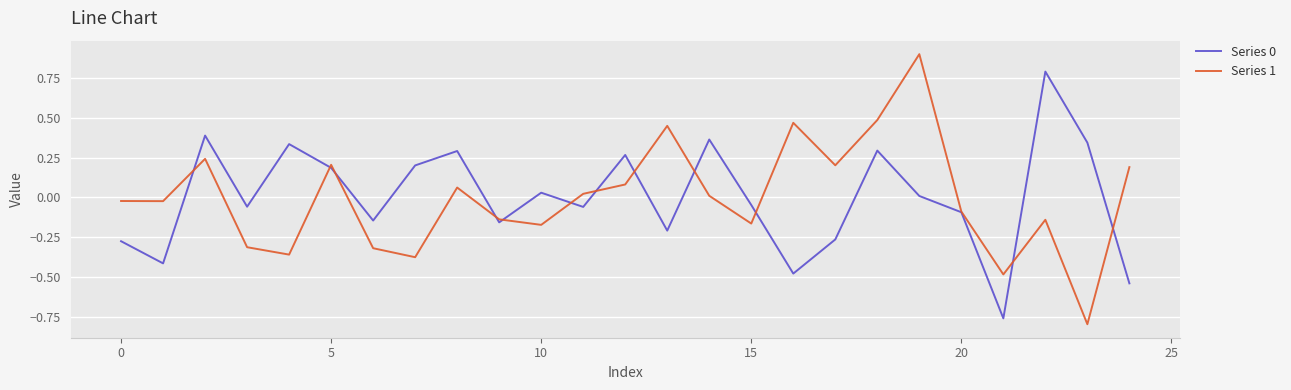

Which series has the largest range (max minus min)?

Series 1